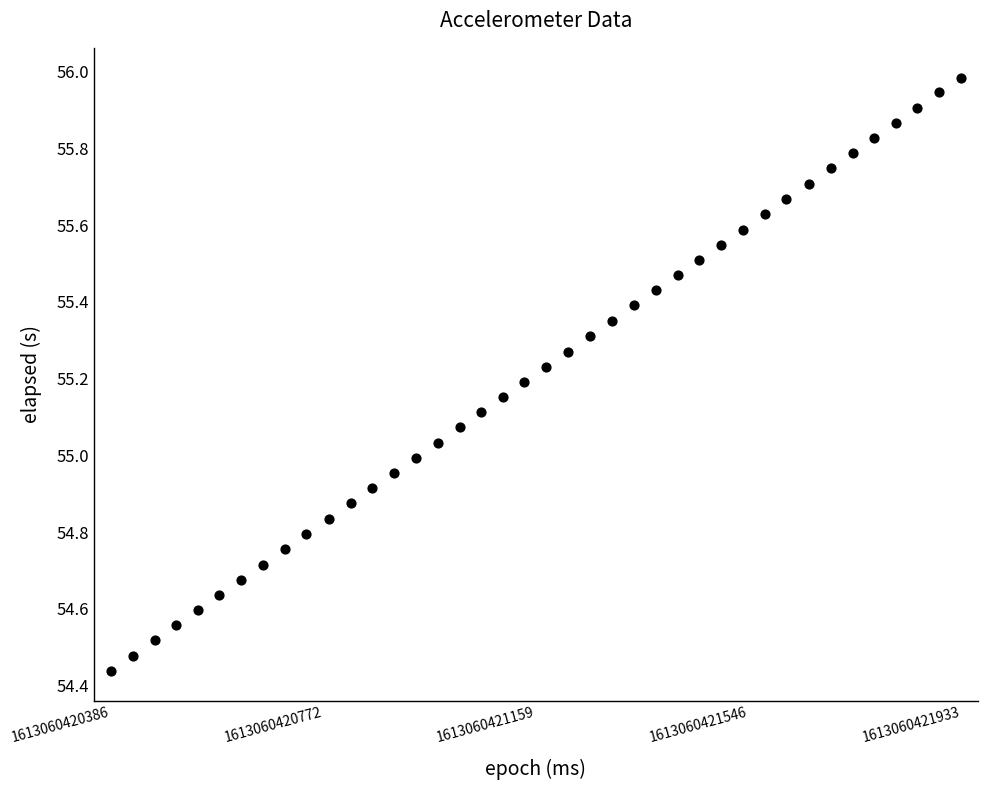

What is the range of X values (max minus min)?

1547.0